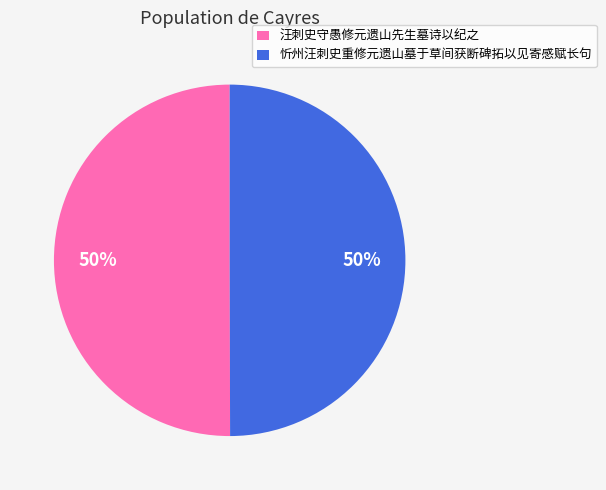

Combined, do 汪刺史守愚修元遗山先生墓诗以纪之 and 忻州汪刺史重修元遗山墓于草间获断碑拓以见寄感赋长句 account for over 50%?

Yes